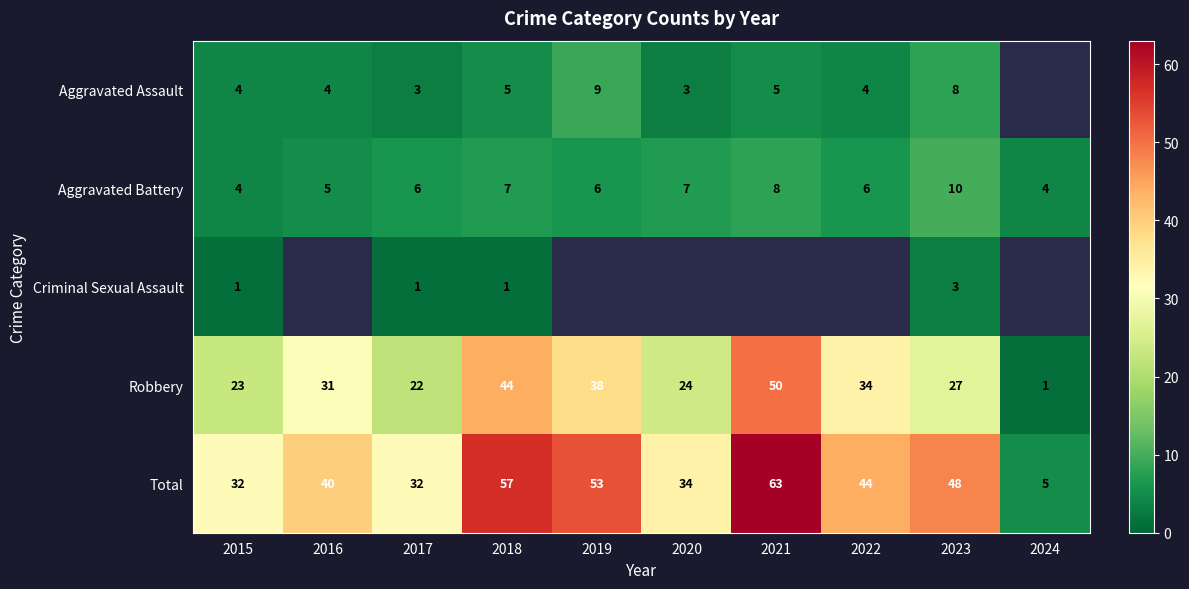

At which category does the chart reach its peak across all series?

2021